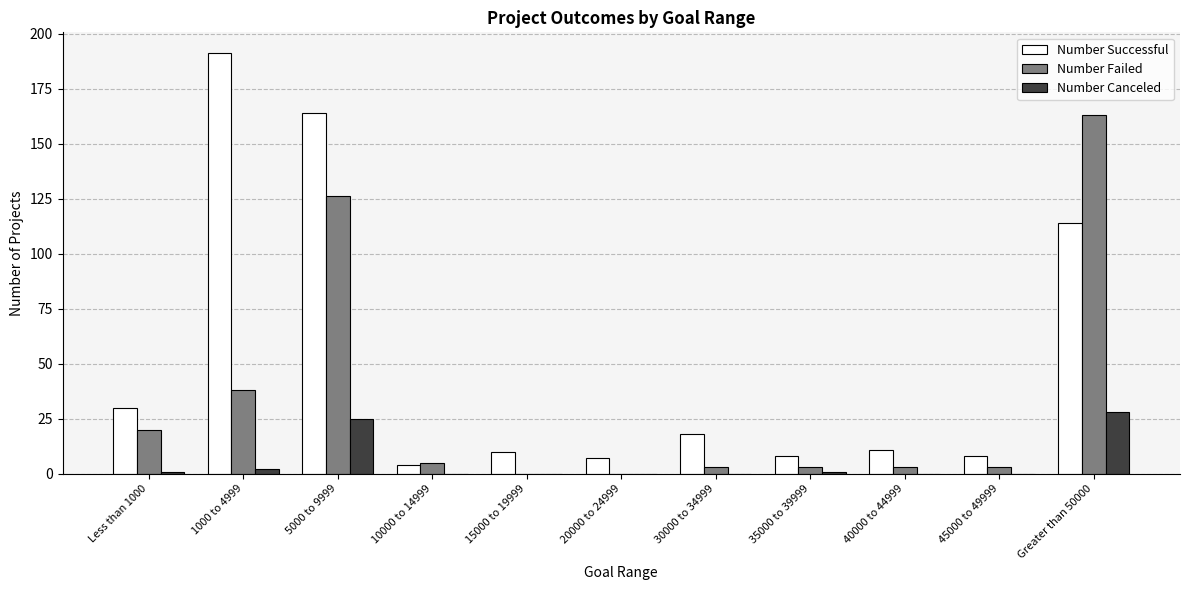

Count the number of categories in the chart.

11